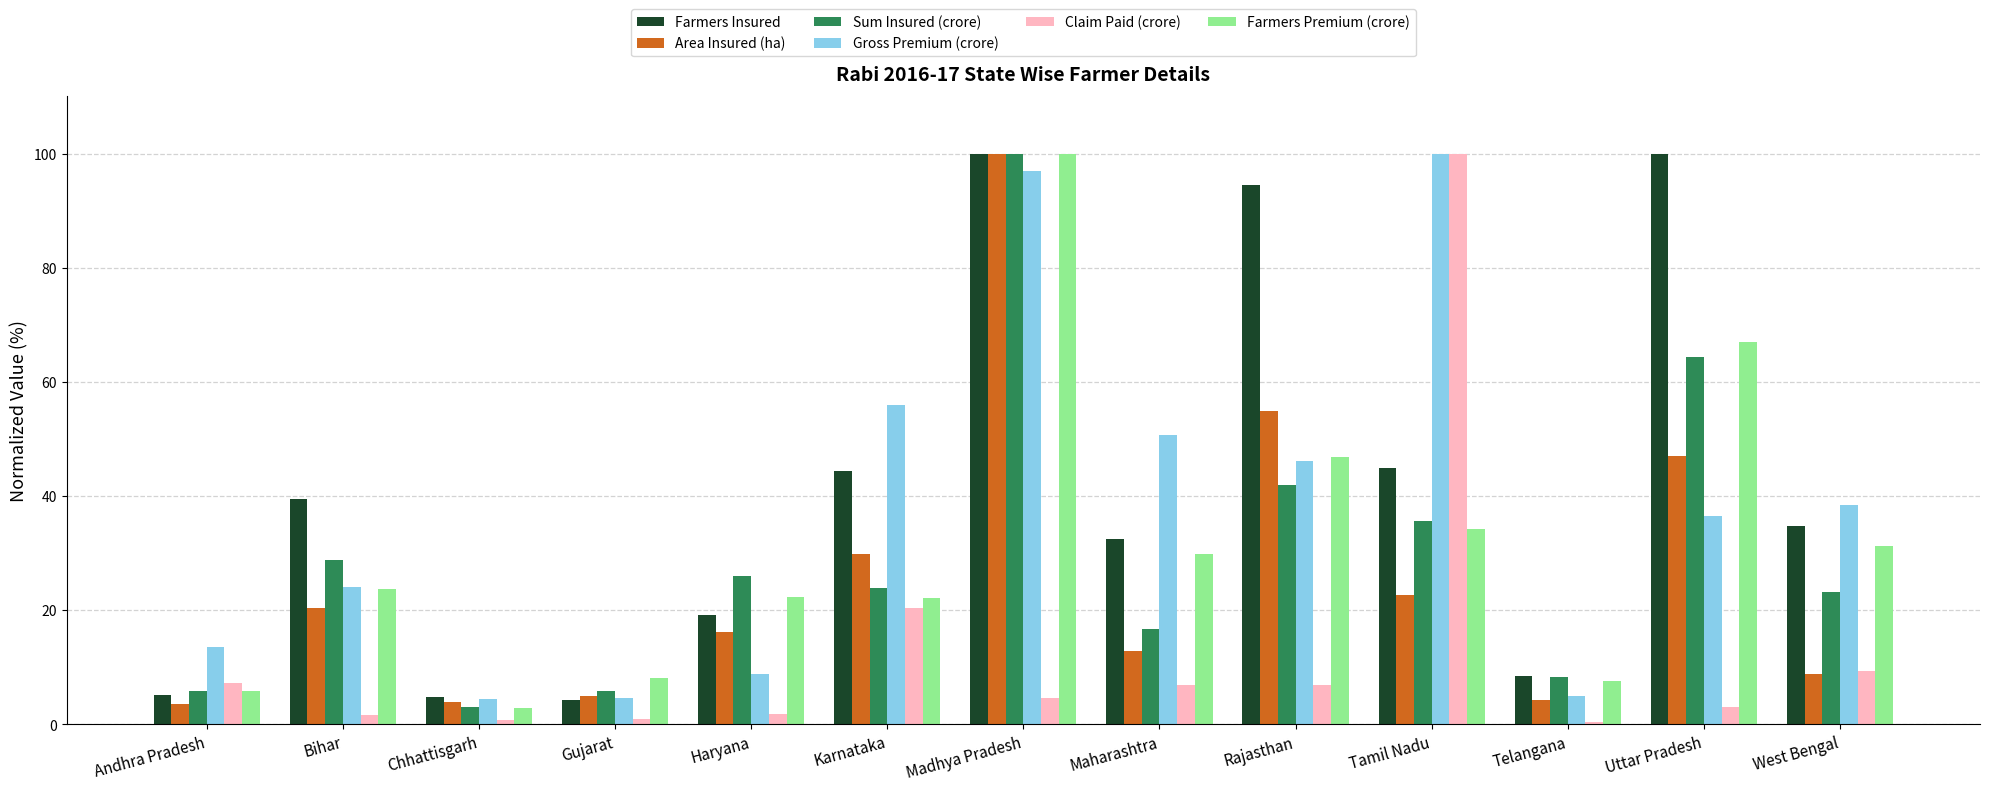

Which series has the widest spread of values?

Claim Paid (crore)